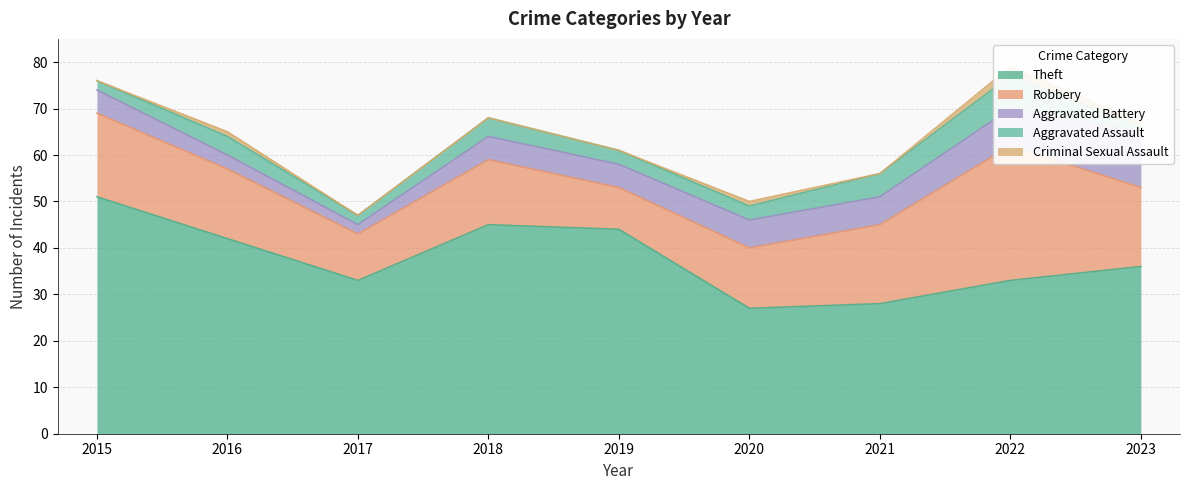

At which label is Aggravated Assault closest to 4?

2016